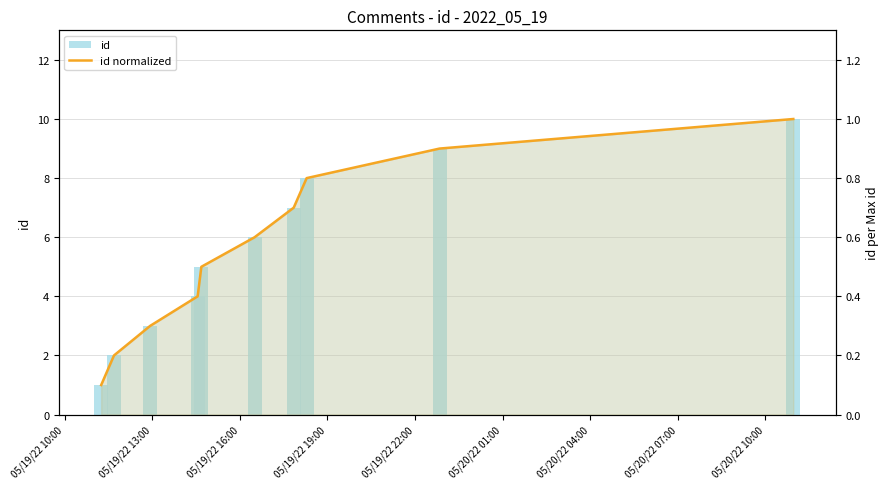

What is the total value across all series at 05/19/22 10:00?

1.1